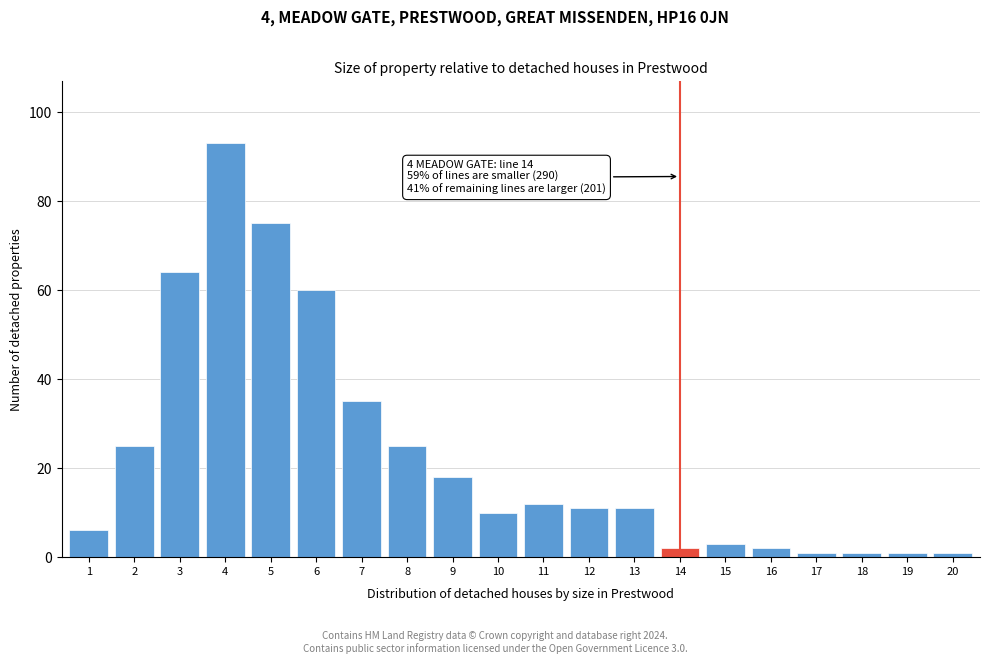

Reading right to left, what are all the values shown in this chart?

1	1	1	1	2	3	2	11	11	12	10	18	25	35	60	75	93	64	25	6